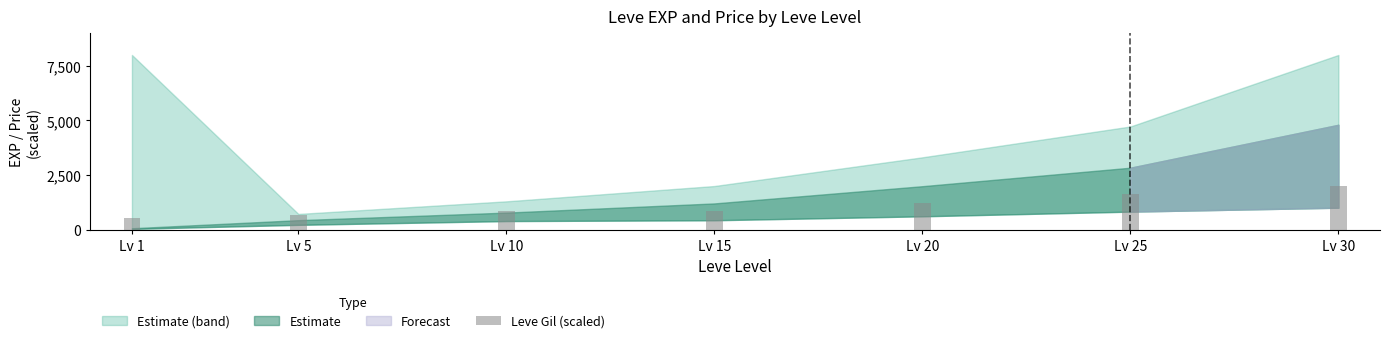

Are the bars grouped side by side (vs. stacked)?

No